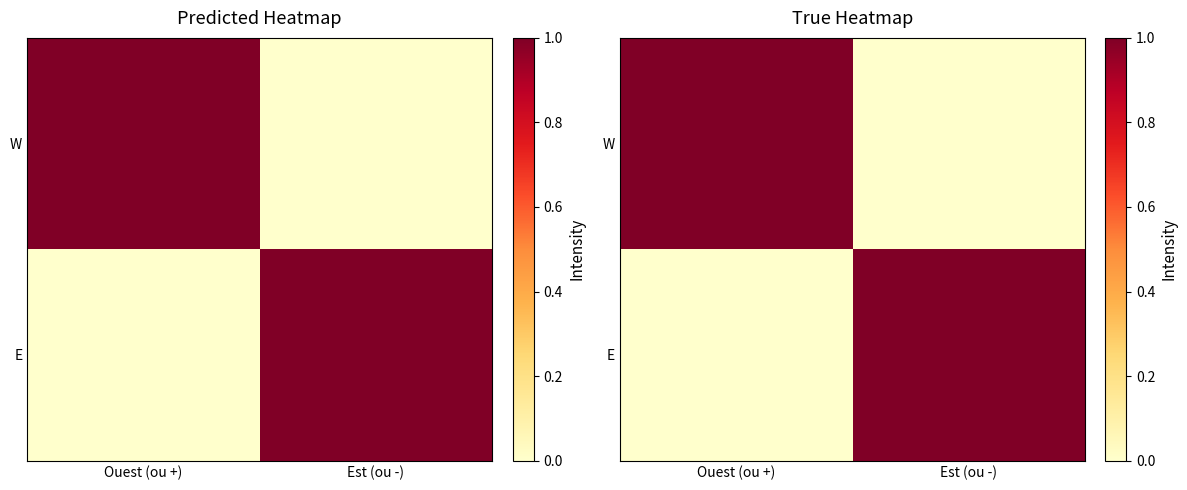

The value of W at Est (ou -) is 0. True or false?

True